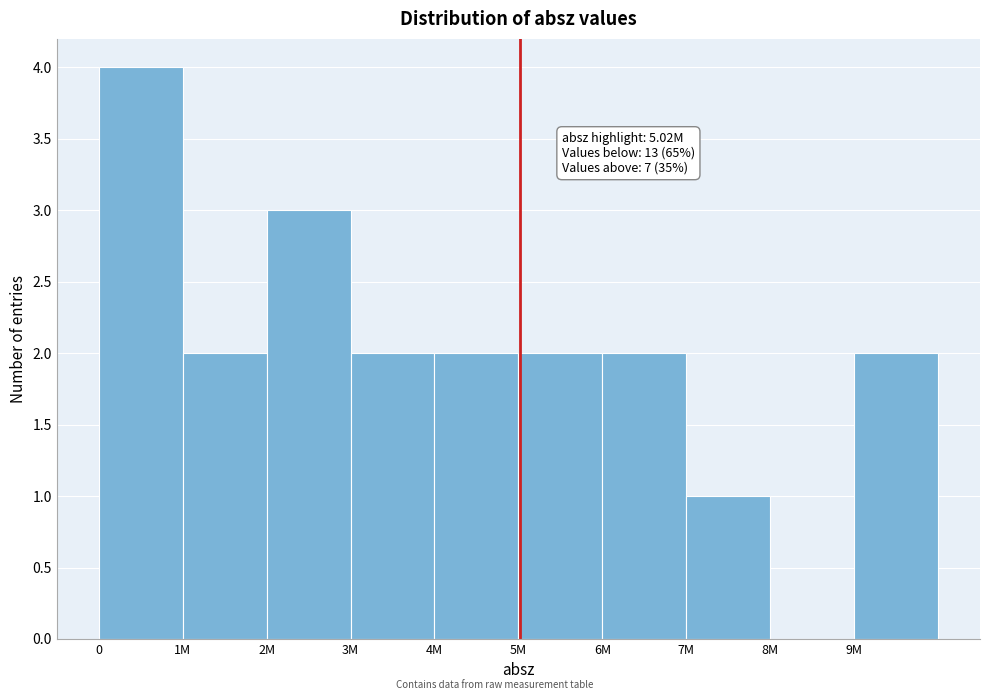

Reading right to left, extract all data points from this chart.

9M=2	8M=0	7M=1	6M=2	5M=2	4M=2	3M=2	2M=3	1M=2	0=4